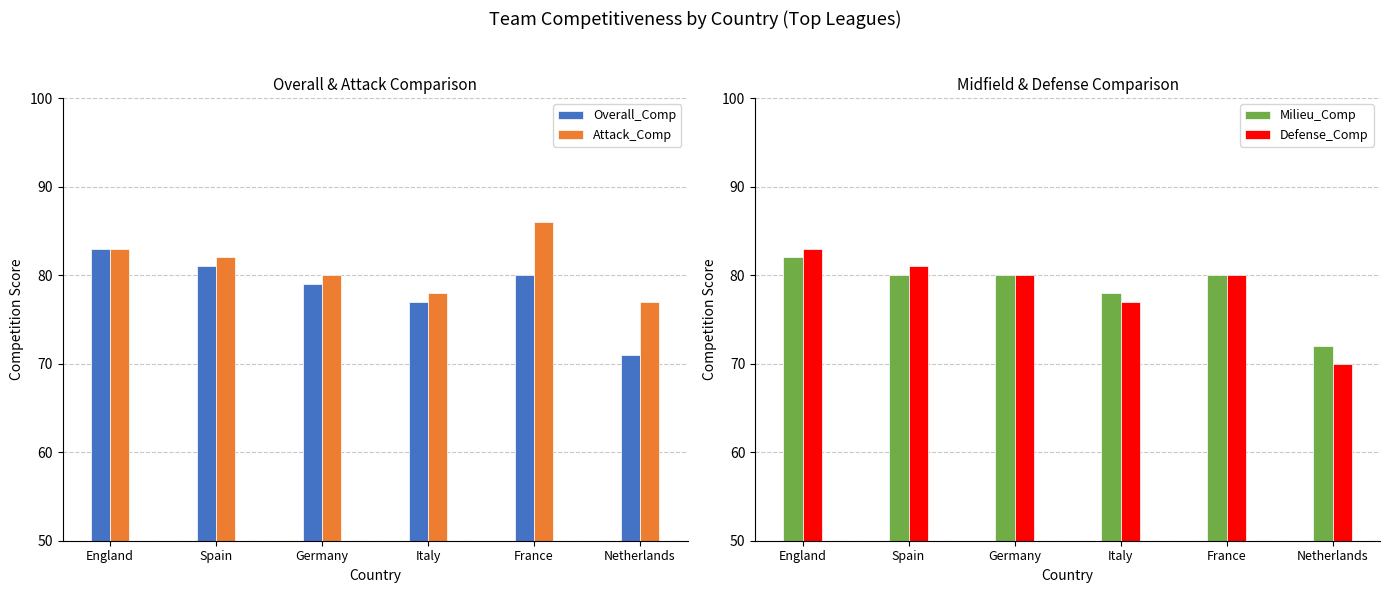

What are all the series names shown in the legend?

Overall_Comp, Attack_Comp, Milieu_Comp, Defense_Comp